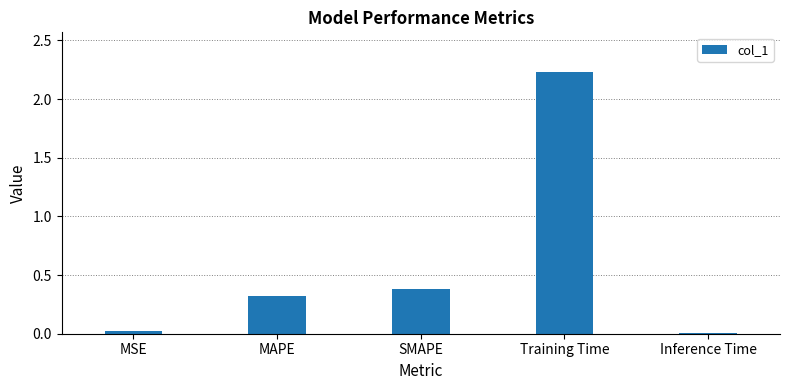

Are the bars horizontal?

No